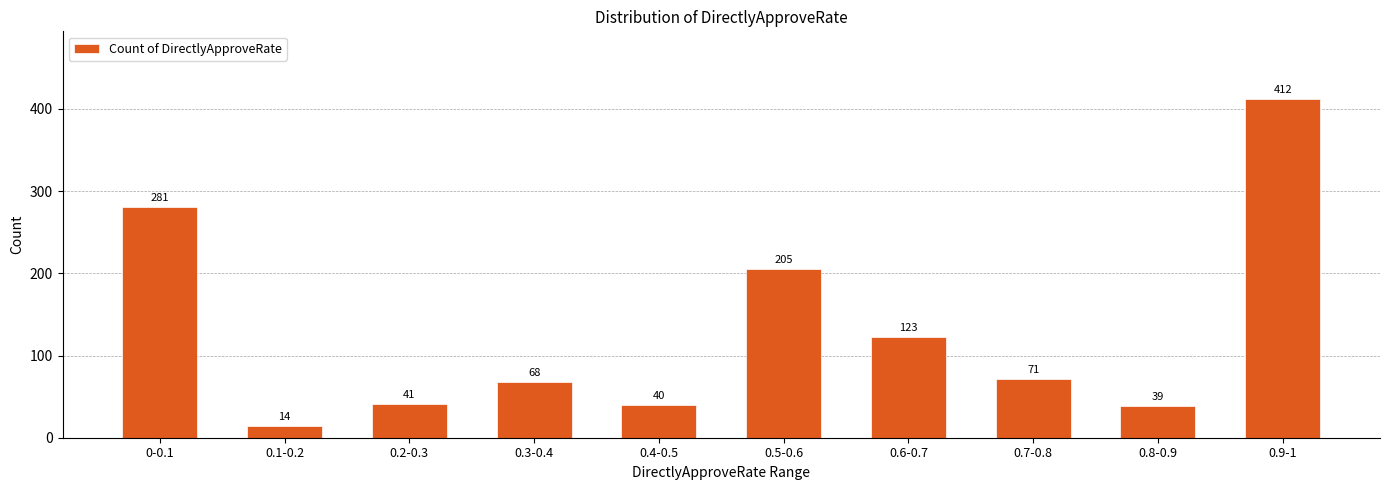

Reading right to left, transcribe all the data shown in this chart.

412	39	71	123	205	40	68	41	14	281